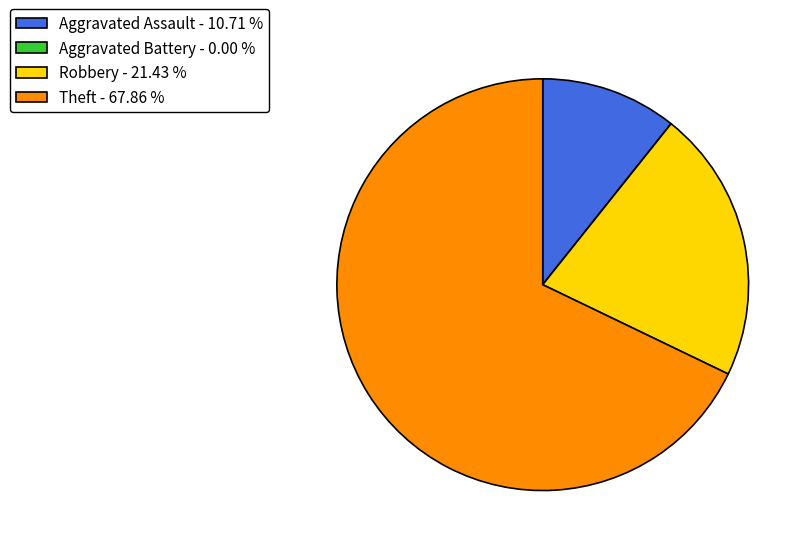

Is there any slice that represents more than half of the pie?

Yes